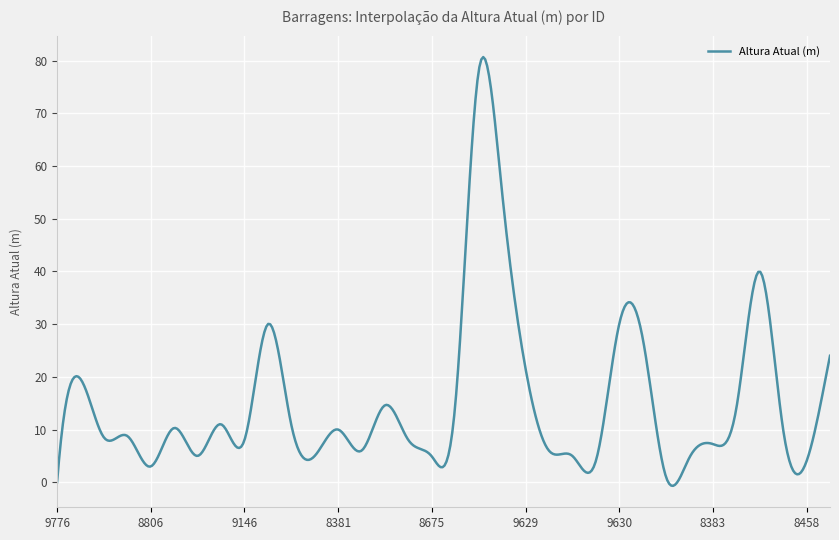

What is the maximum value shown in the chart?

80.7